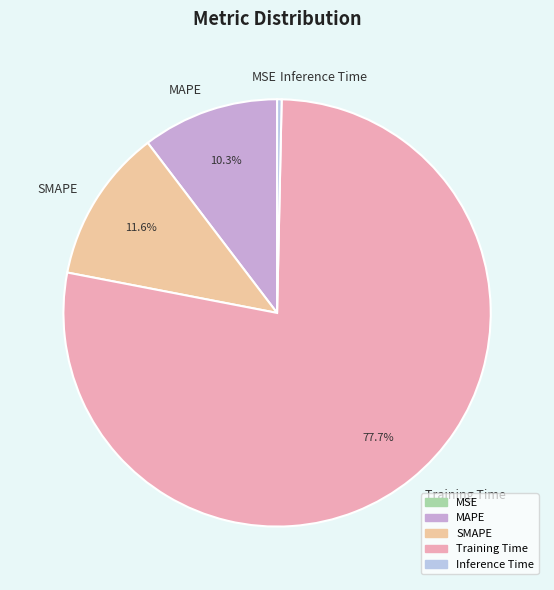

Which slice is the largest?

Training Time